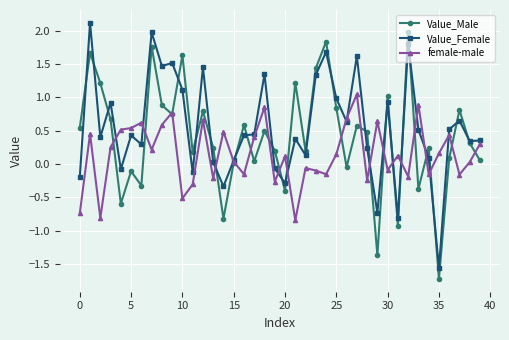

Rank the series by their average value, from highest to lowest.

Value_Female, Value_Male, female-male